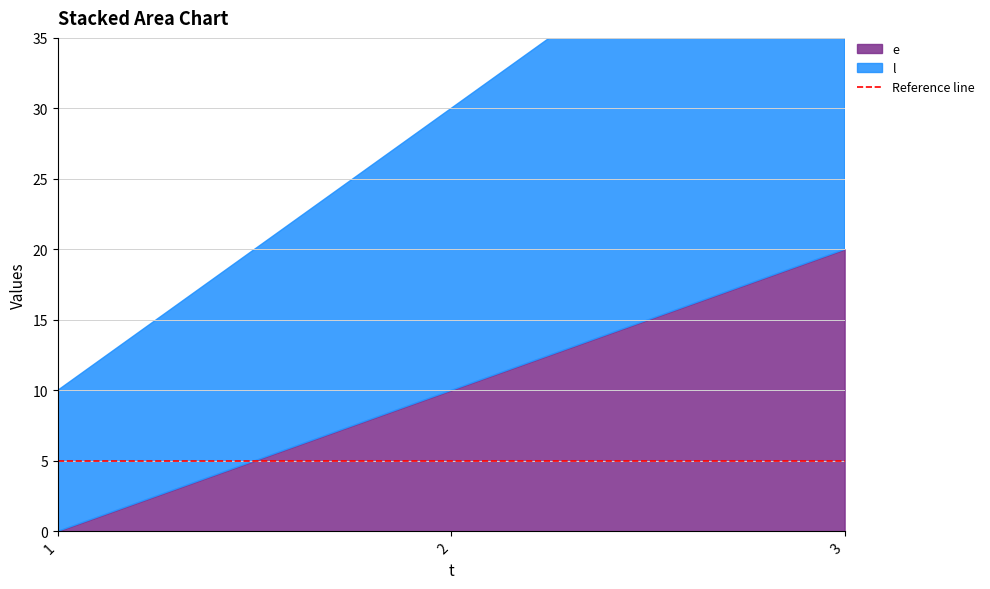

Between 1 and 2, which series saw the biggest shift?

l